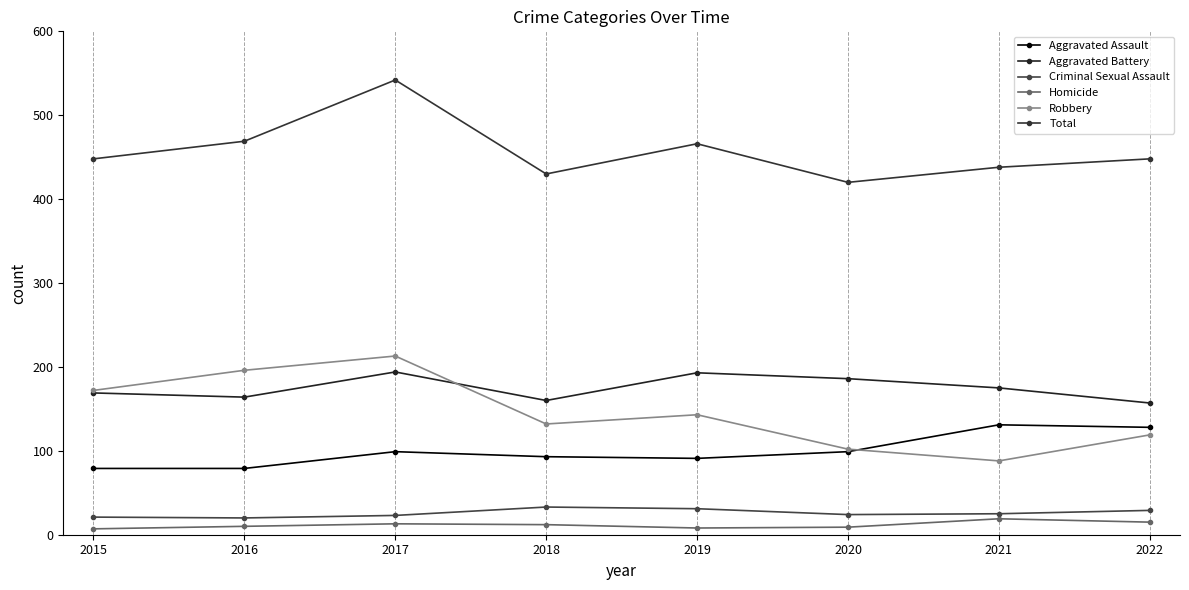

True or false: Homicide has more than 0 interior local peaks.

True